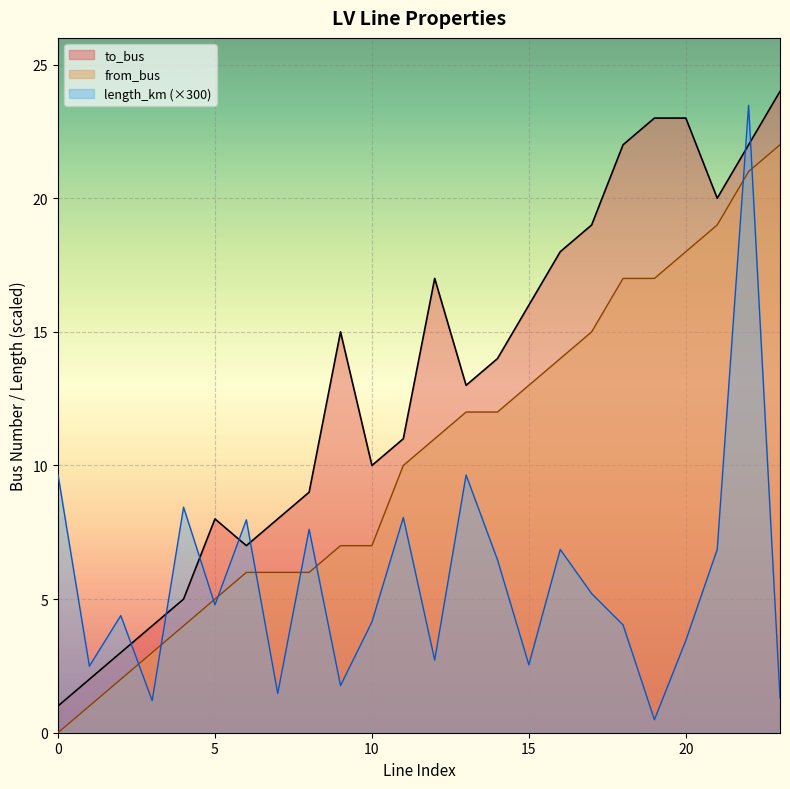

True or false: to_bus and from_bus cross at least once.

False